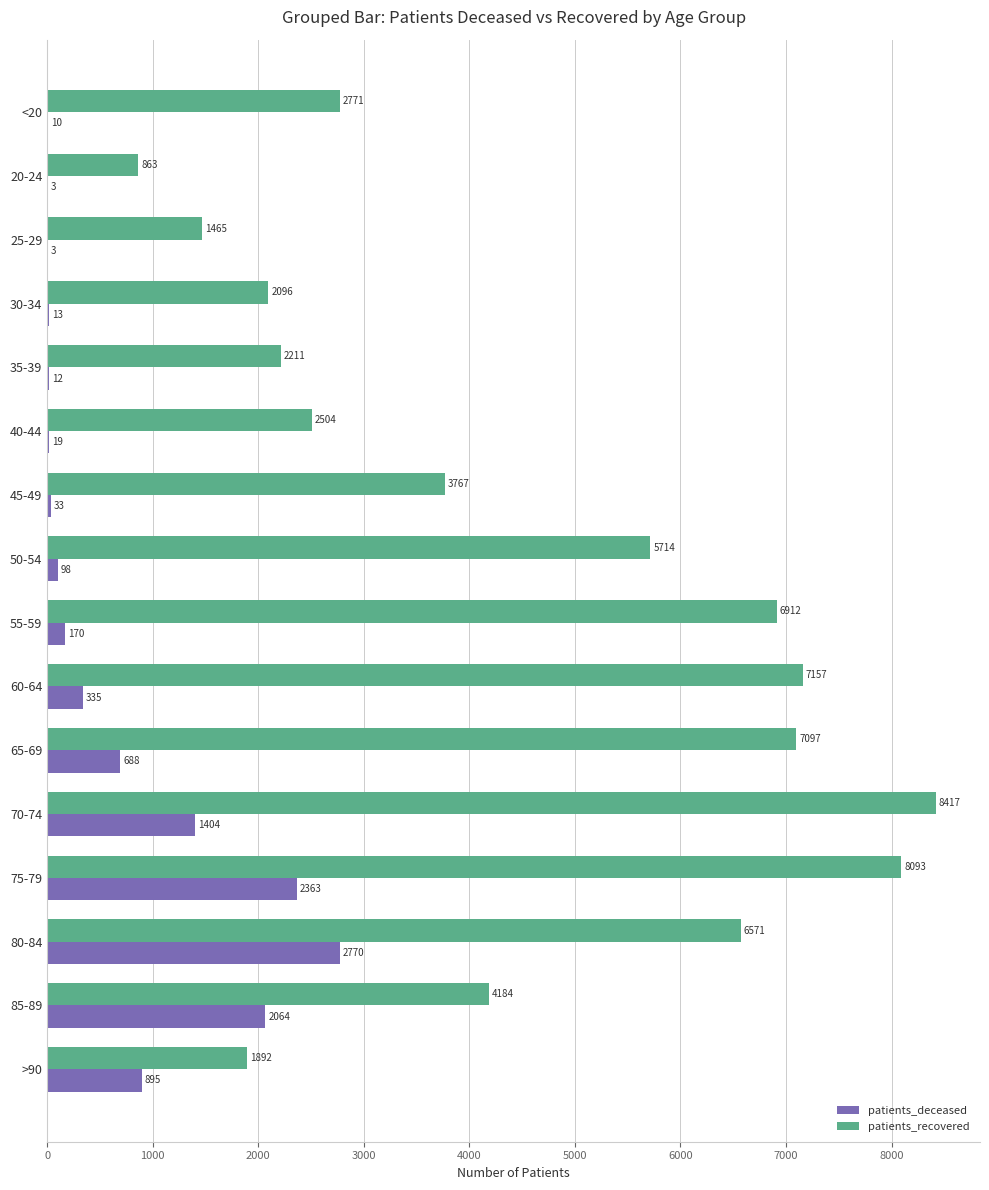

At which category is the sum across all series the highest?

75-79